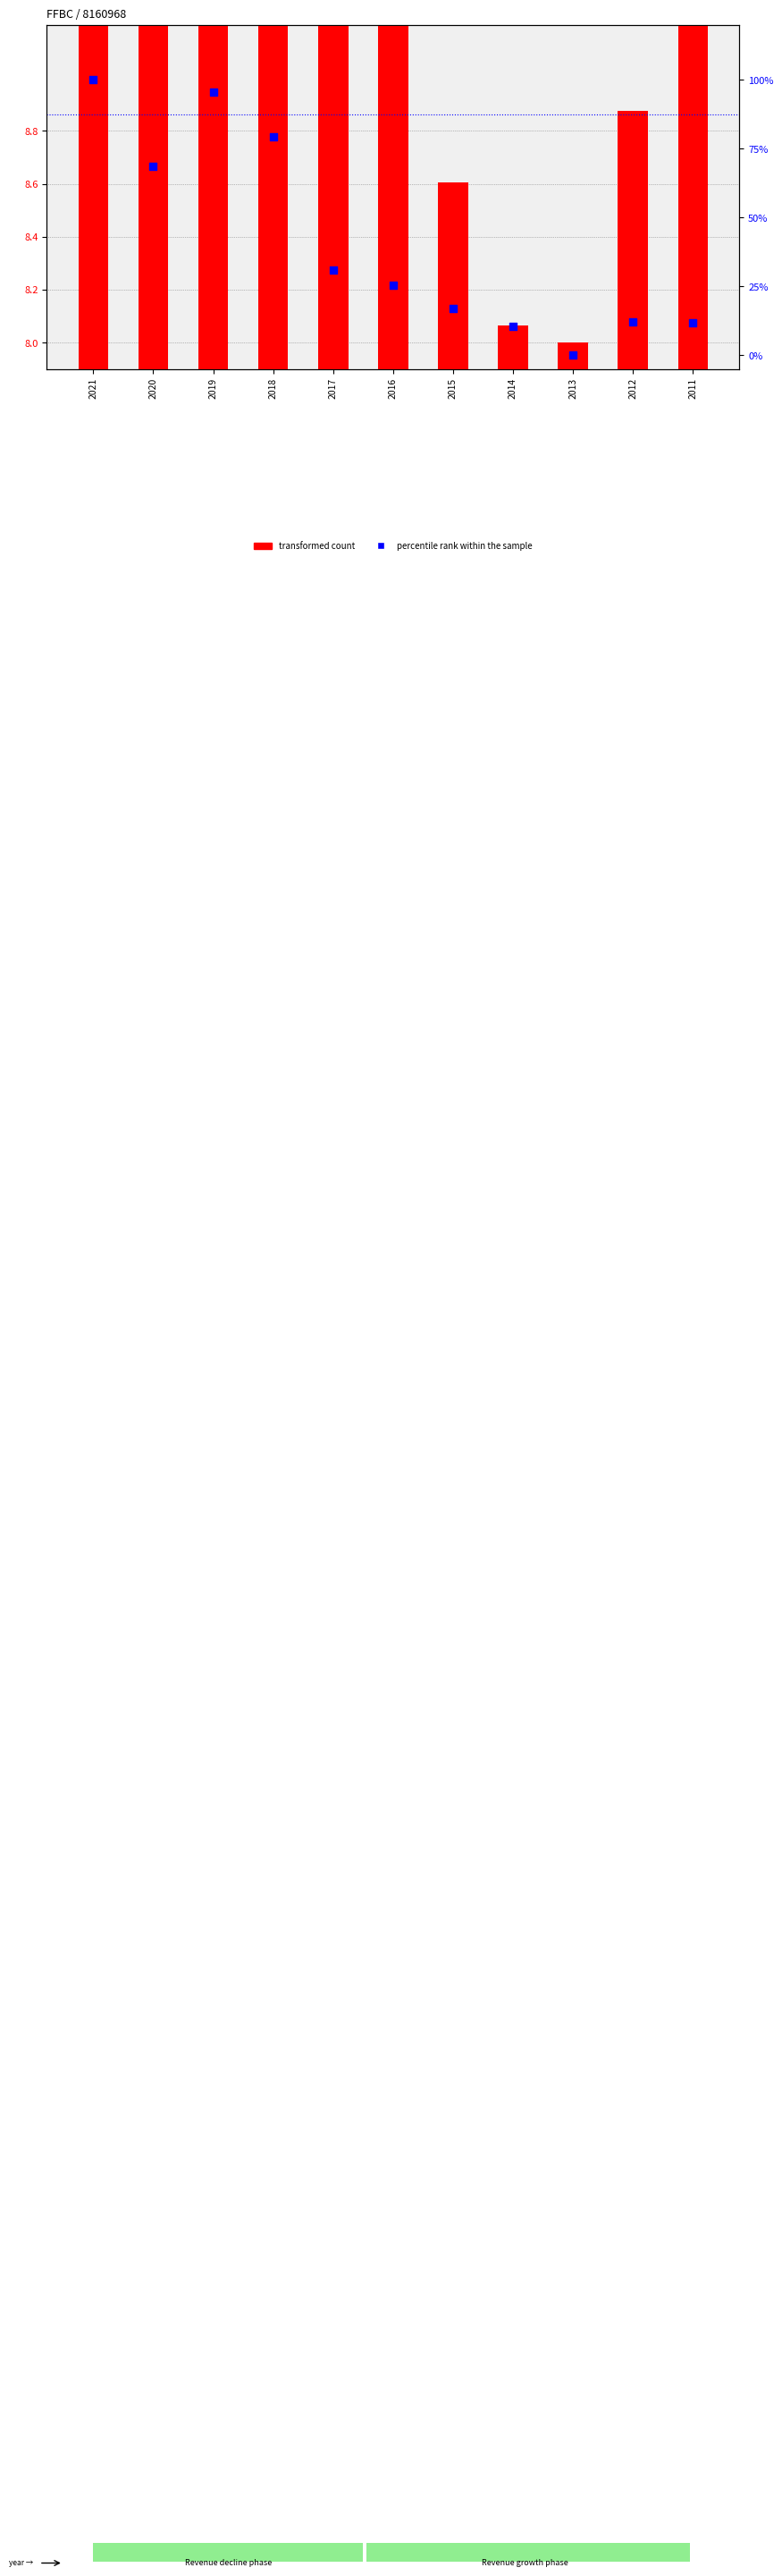

At which category is the sum across all series the highest?

2021